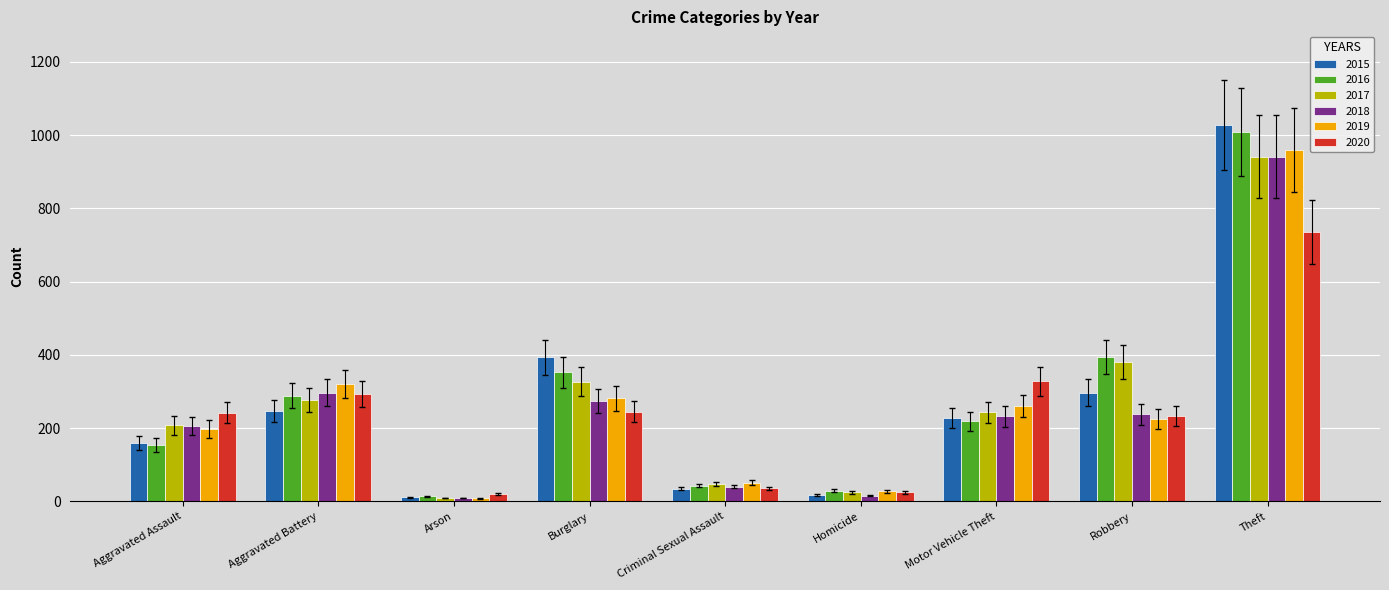

What is the sum of all 2019 values?

2328